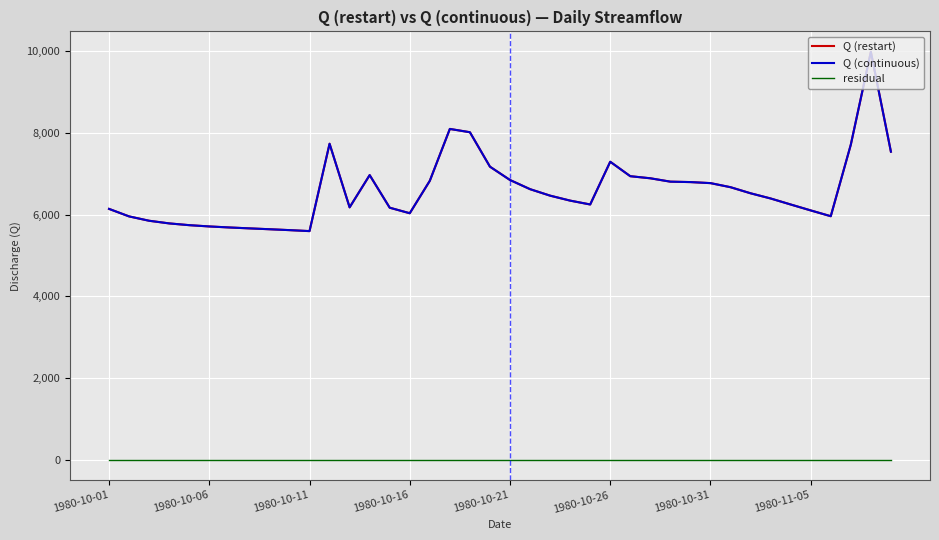

Does the chart have visible grid lines?

Yes